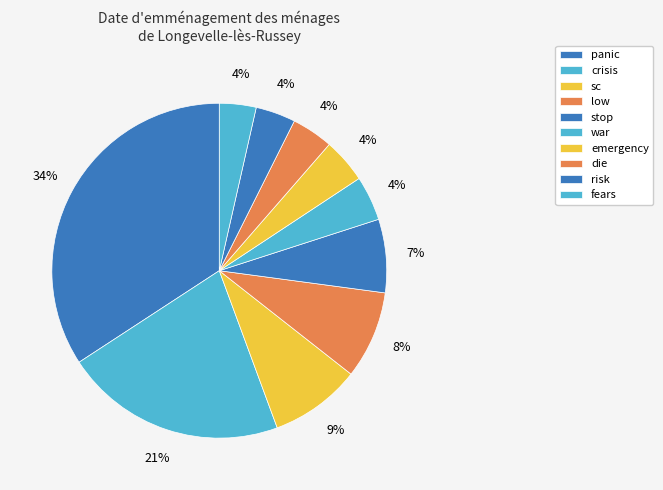

Count the number of slices in the pie.

10